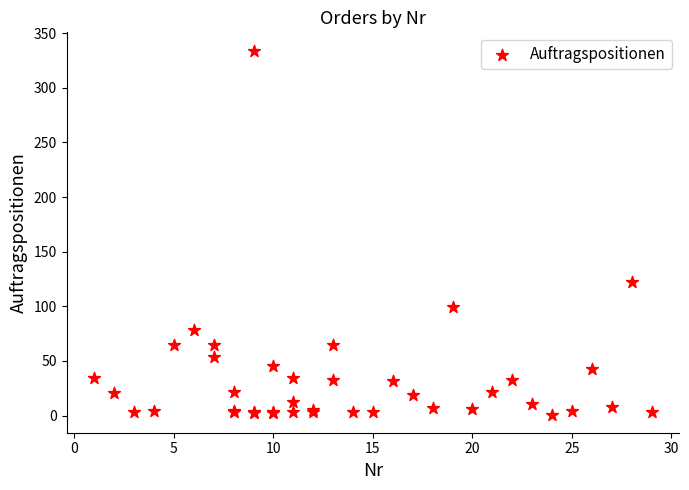

What Y value in the scatter plot is closest to 167?

122